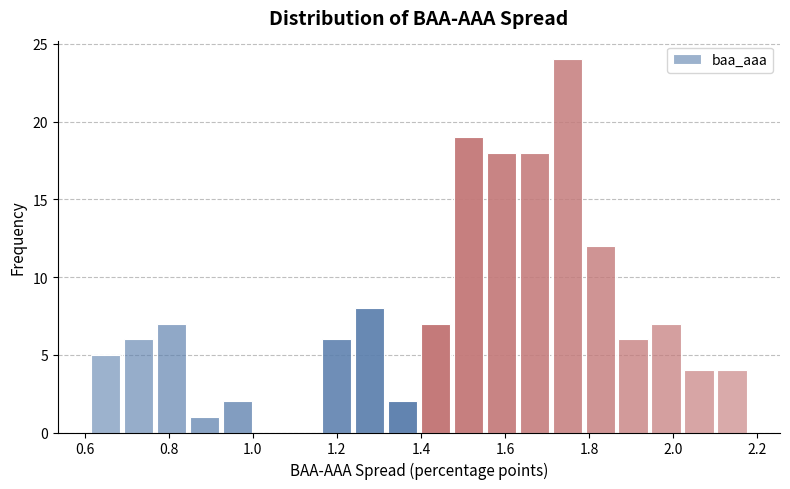

Around what value on the x-axis is the tallest bar? Give the approximate position of its centre, as read against the axis.

1.74